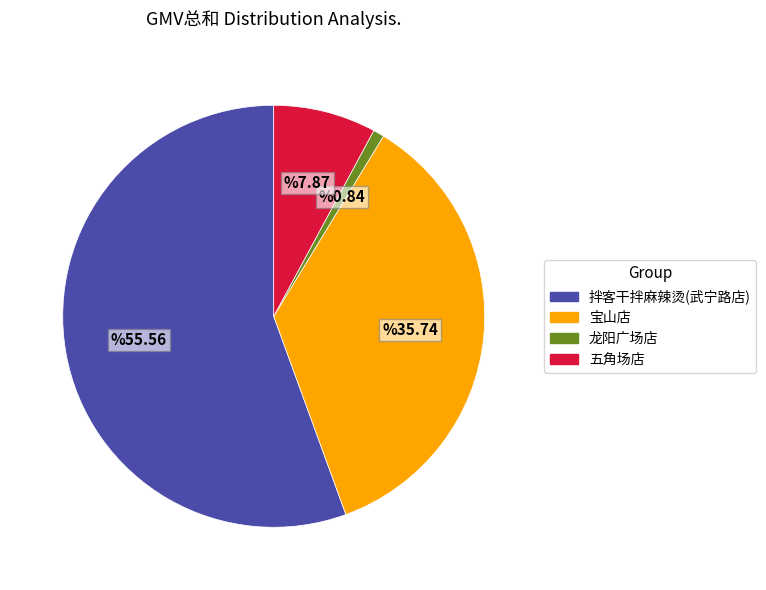

Which slice represents more than half of the pie?

拌客干拌麻辣烫(武宁路店)